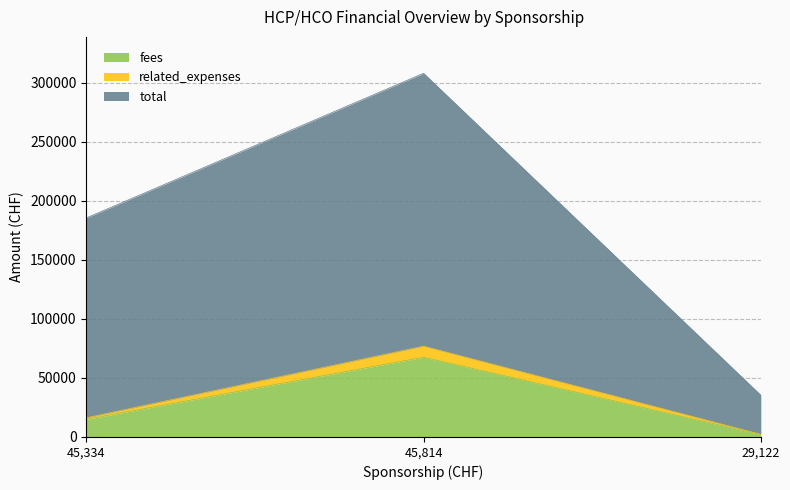

What is the average value of the total series?

176384